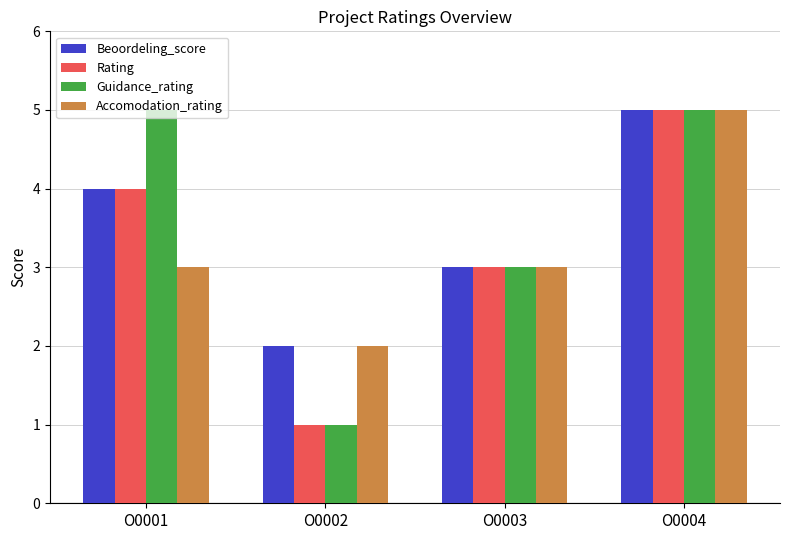

The Beoordeling_score series shows 3 at O0003. True or false?

True